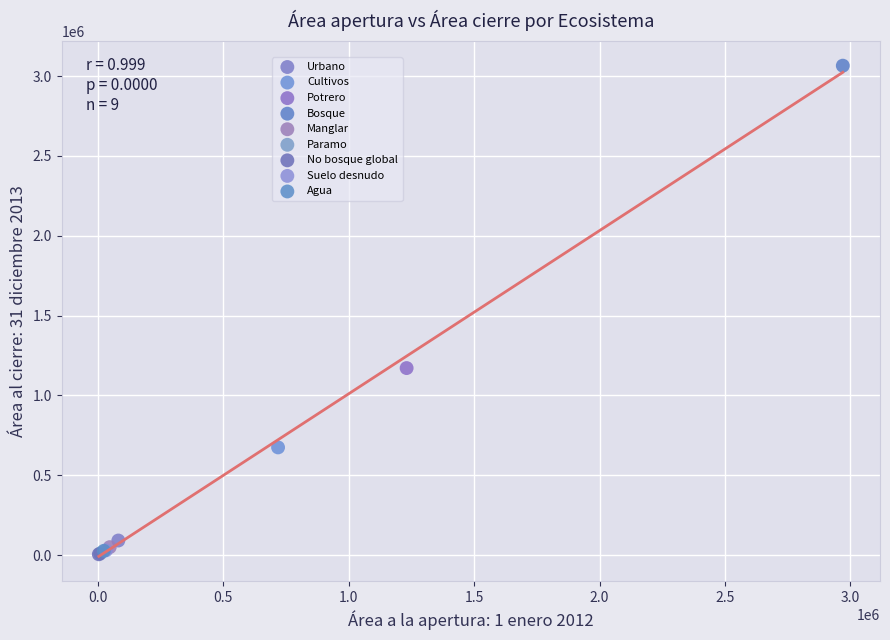

What are all the series names shown in the legend?

Urbano, Cultivos, Potrero, Bosque, Manglar, Paramo, No bosque global, Suelo desnudo, Agua